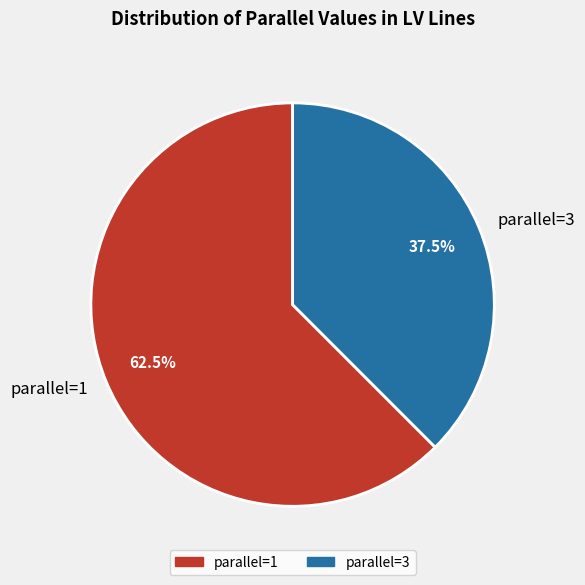

How many segments does this pie chart have?

2